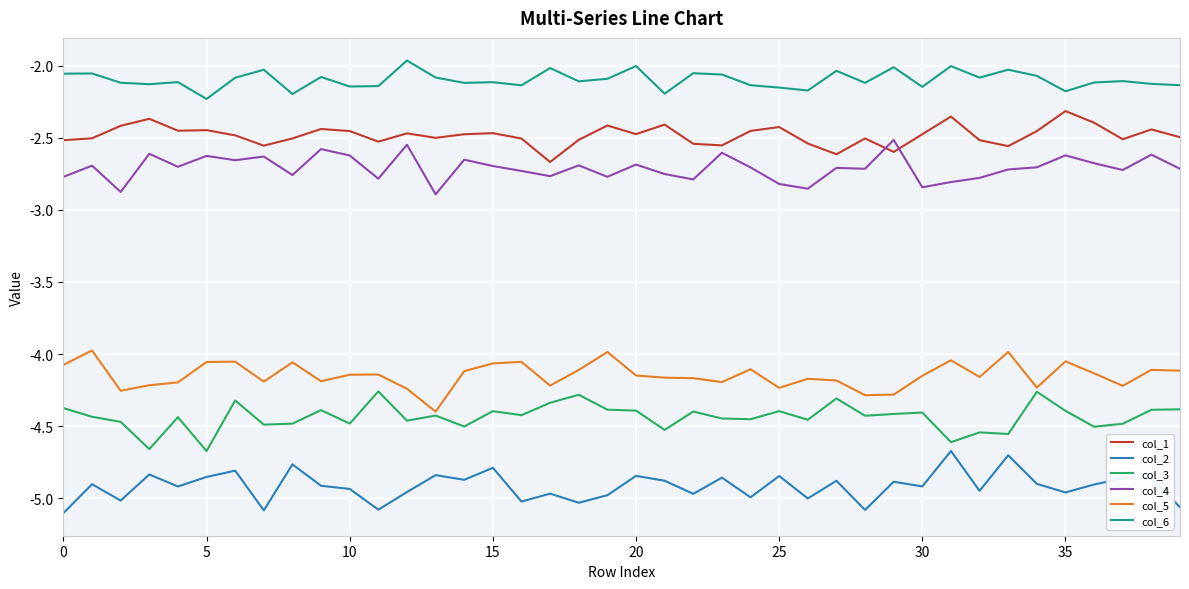

True or false: col_2 and col_6 intersect in this chart.

False